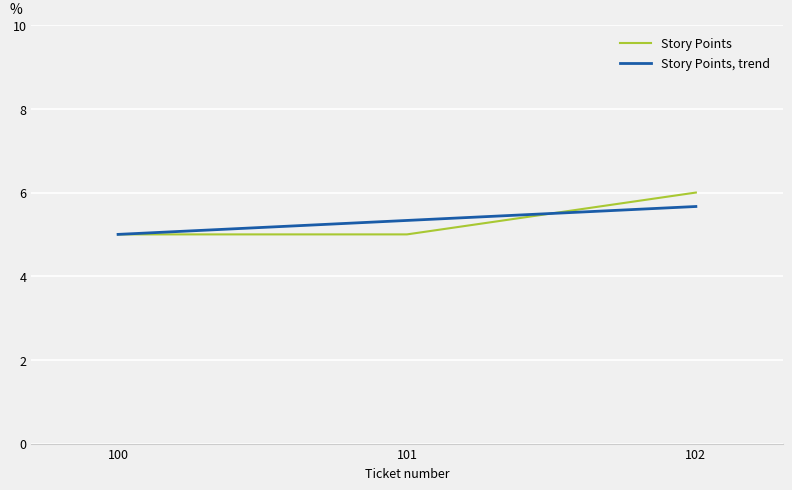

Which category has the lowest value in the Story Points, trend series?

100